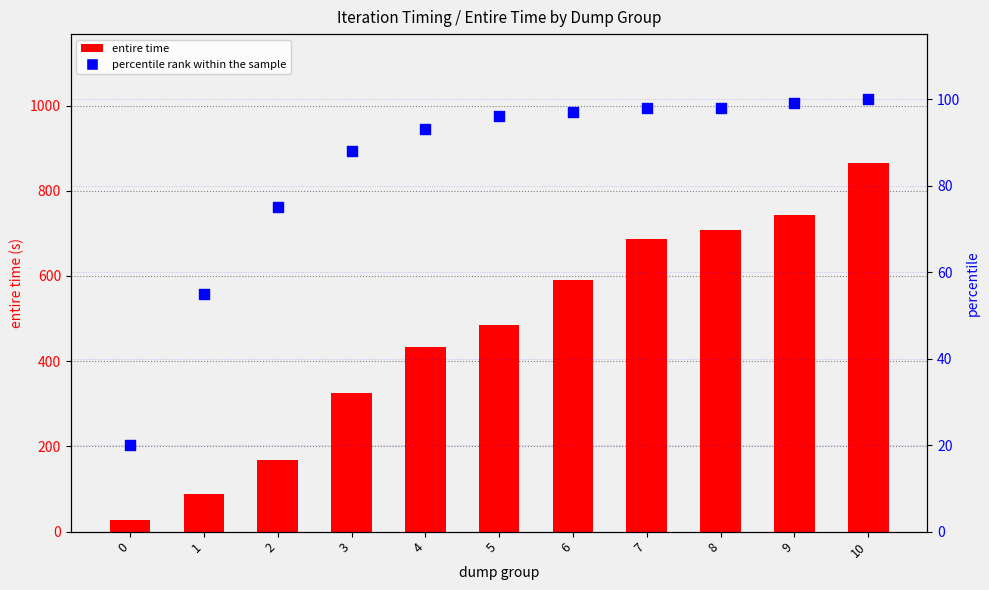

Which series has the widest spread of Y values?

entire time